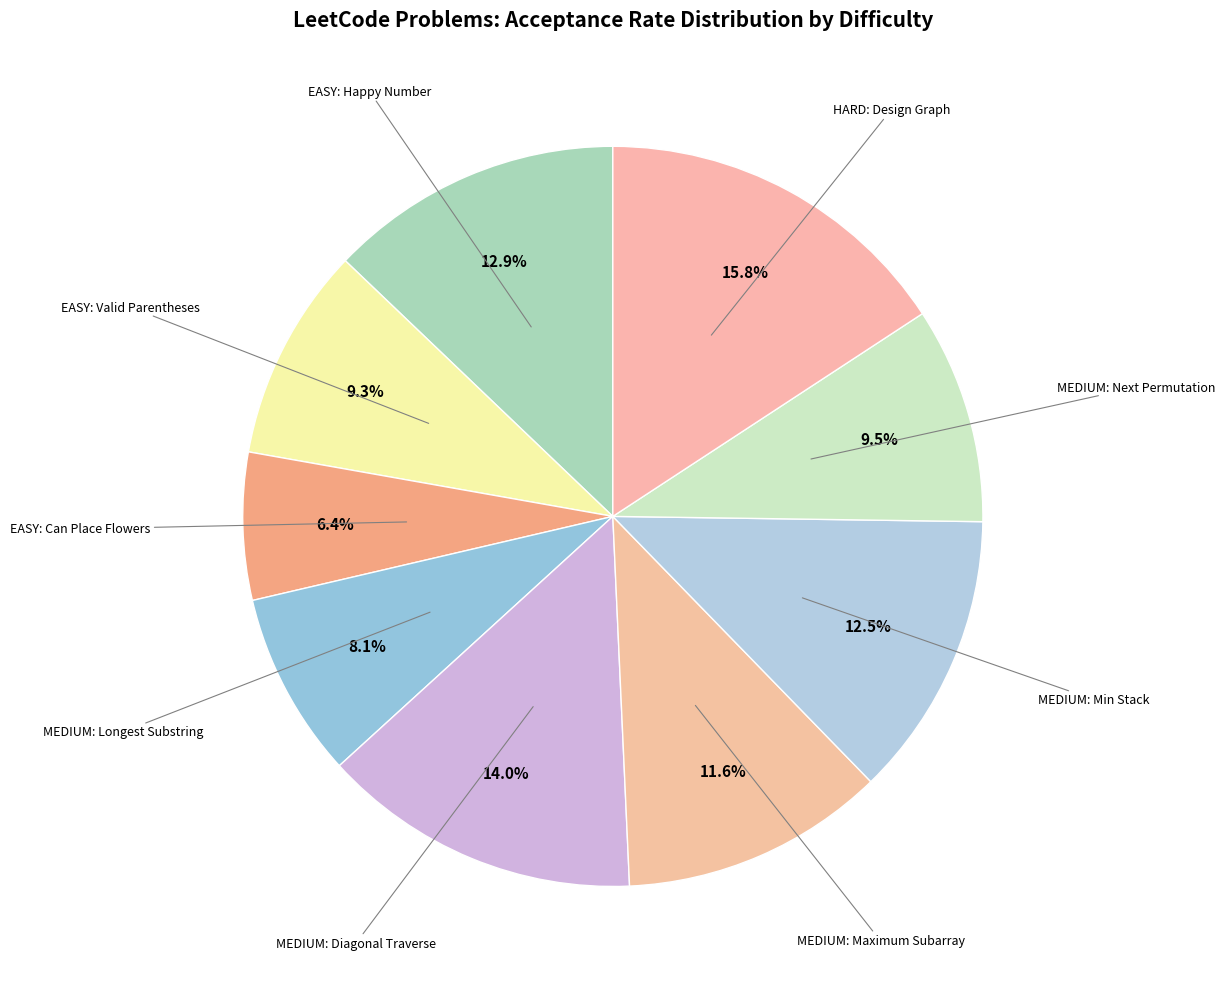

How much of the chart is everything except MEDIUM: Diagonal Traverse?

86.0%